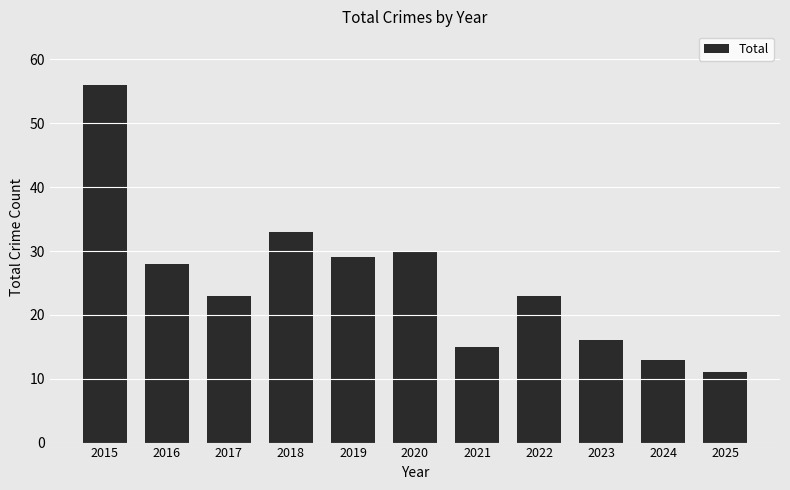

Approximately how many times larger is the value at 2022 compared to 2016?

0.8